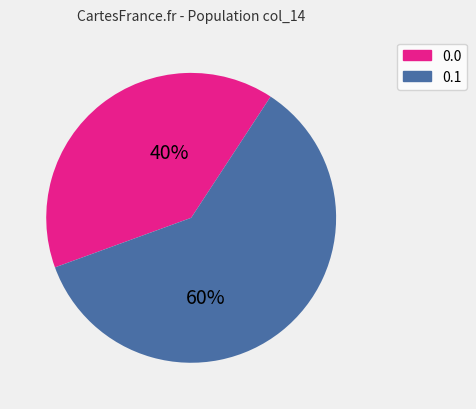

How many segments does this pie chart have?

2